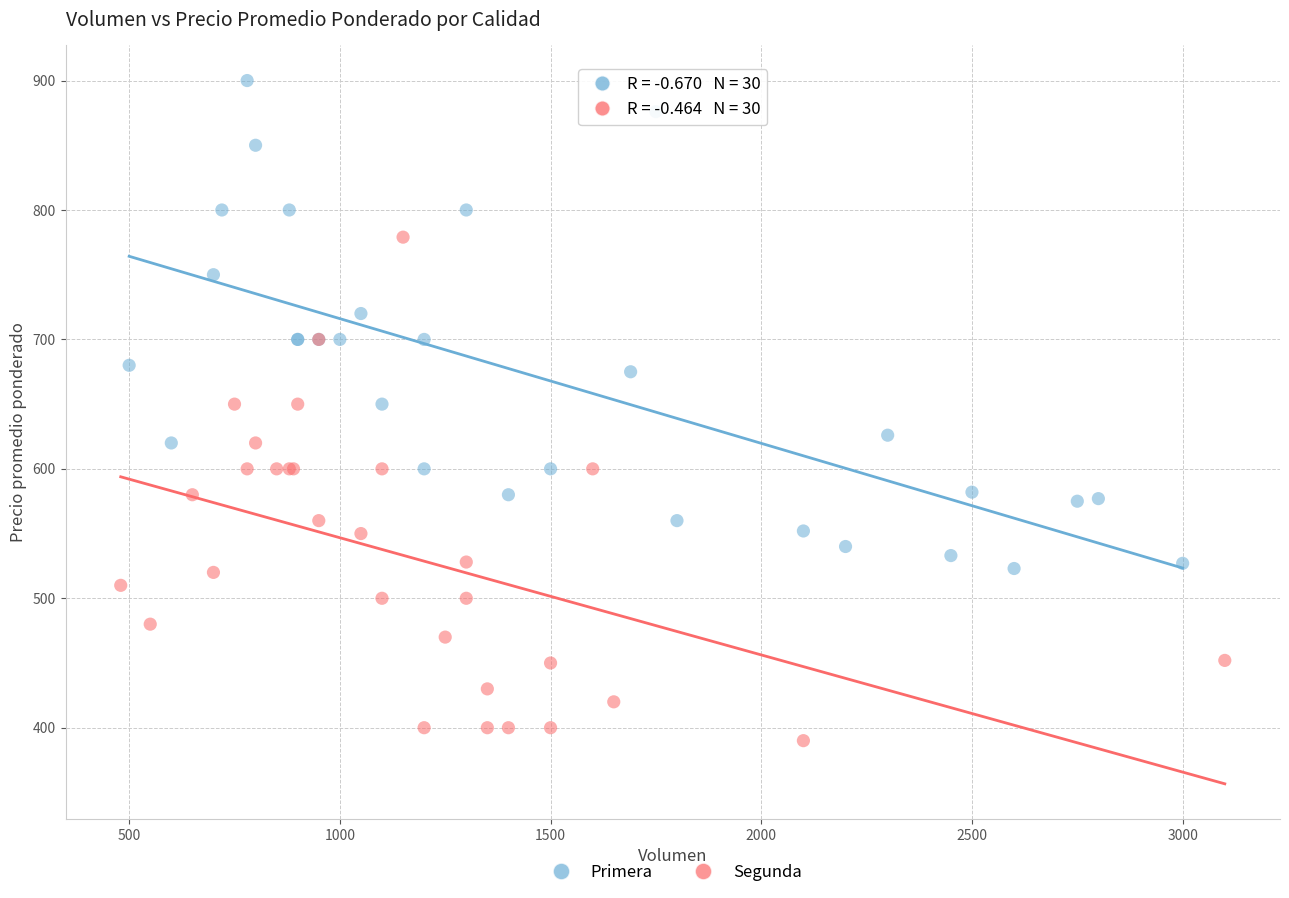

Which series reaches the maximum Y coordinate?

Primera